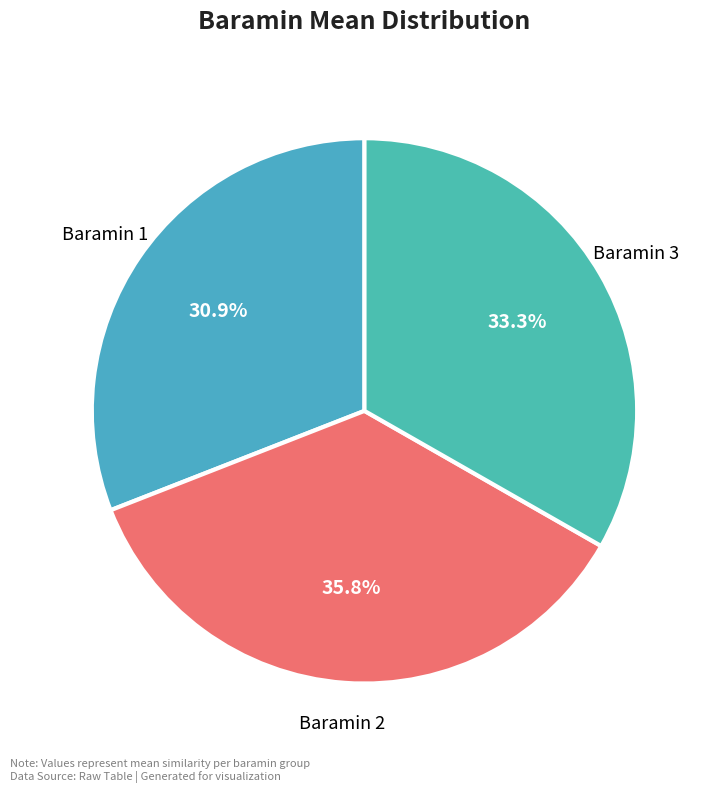

To the nearest percent, what is the average slice percentage?

33%